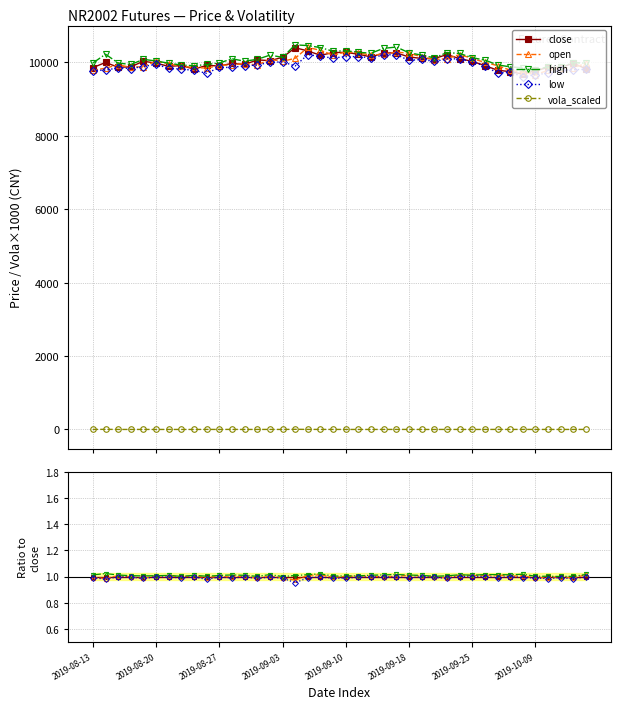

Which series has the largest total across all categories?

high